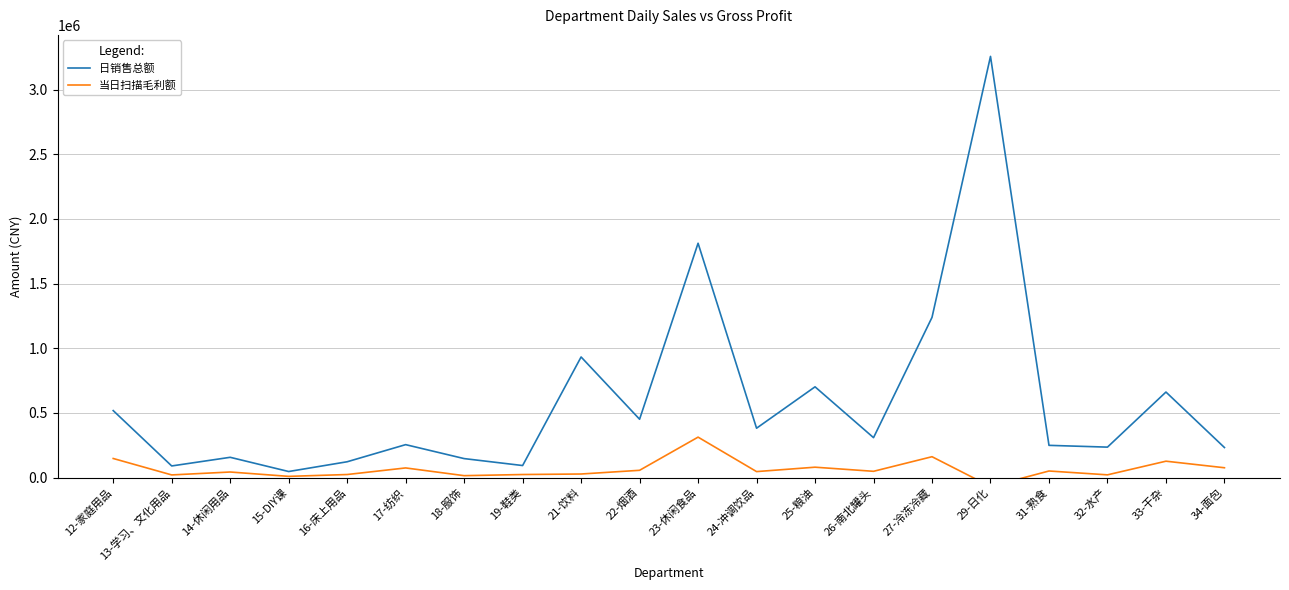

Is this an area chart (filled region under the line)?

No